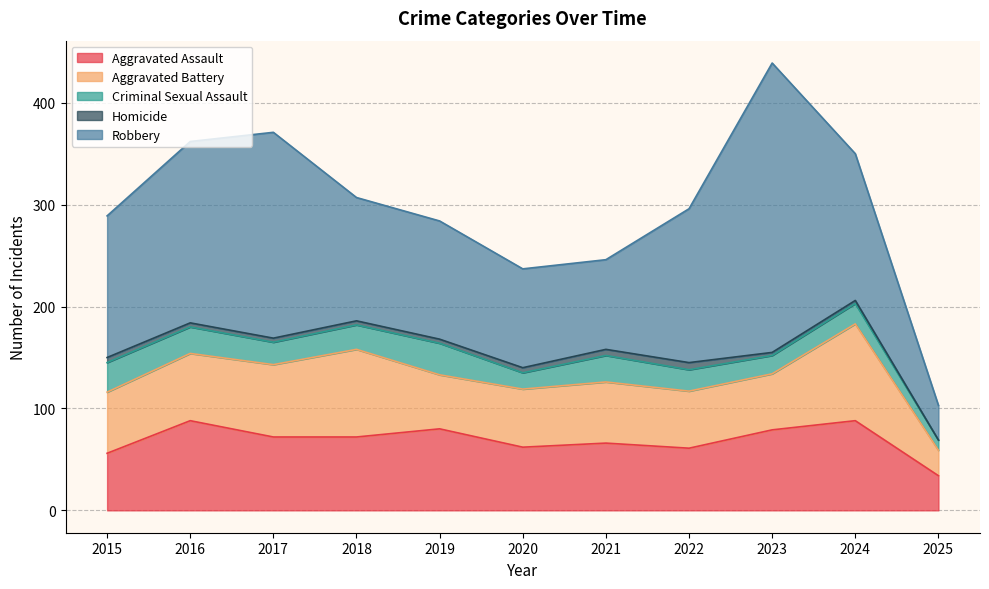

Which series has the largest range (max minus min)?

Robbery